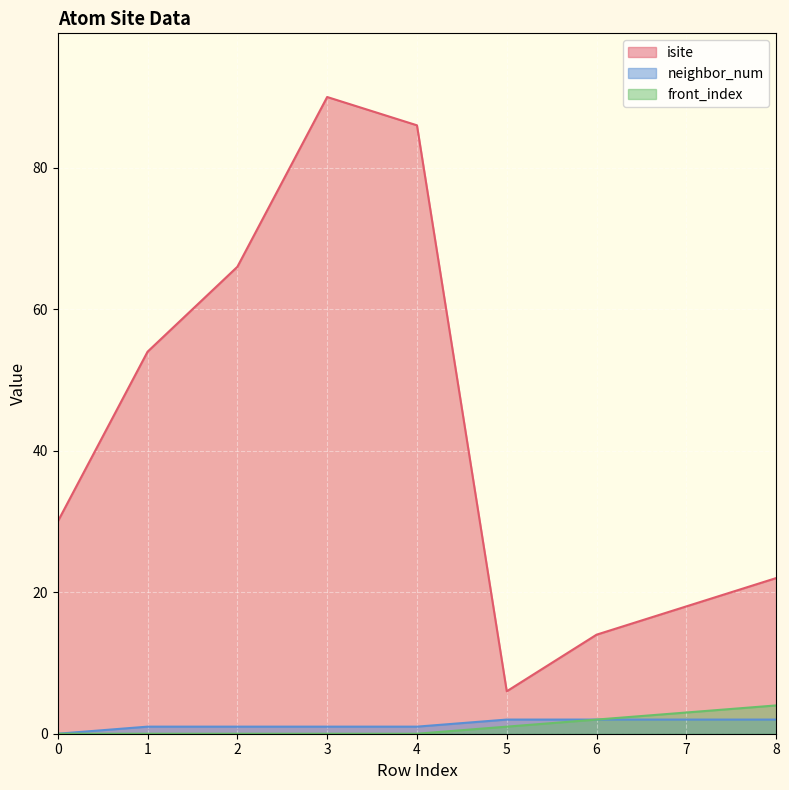

What is the value of the front_index point at the 7th from the left?

2